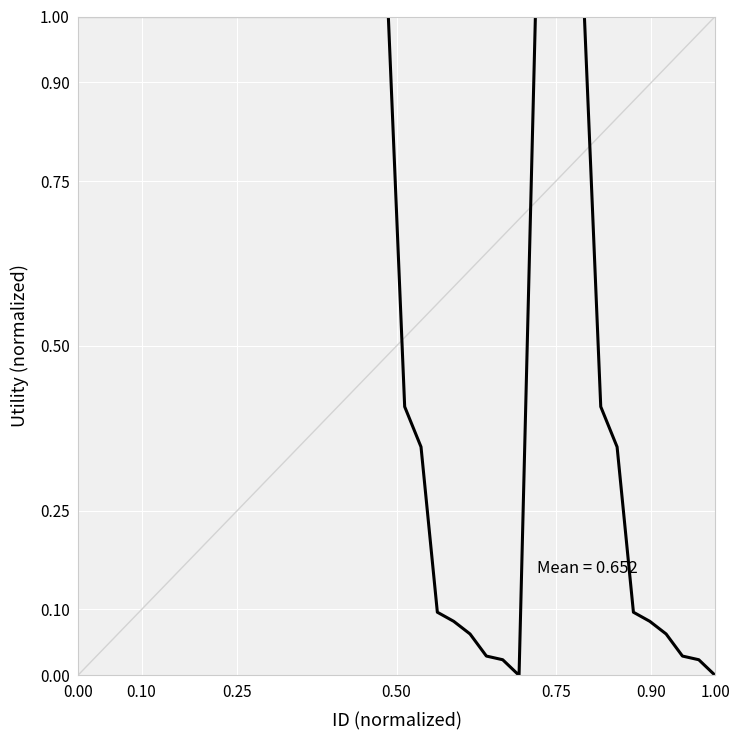

What is the maximum value shown in the chart?

1.0